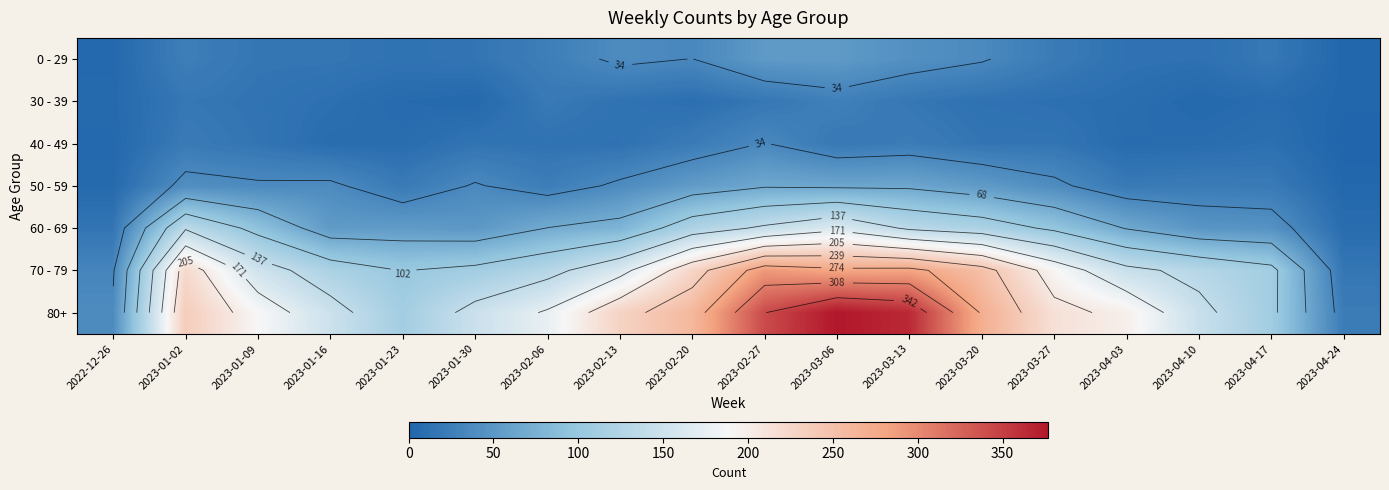

Which series has the largest total across all categories?

80+